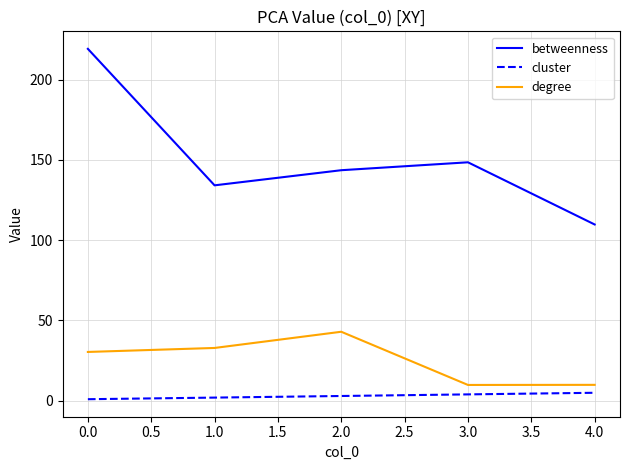

Between 0.0 and 4.0, which series saw the biggest shift?

betweenness